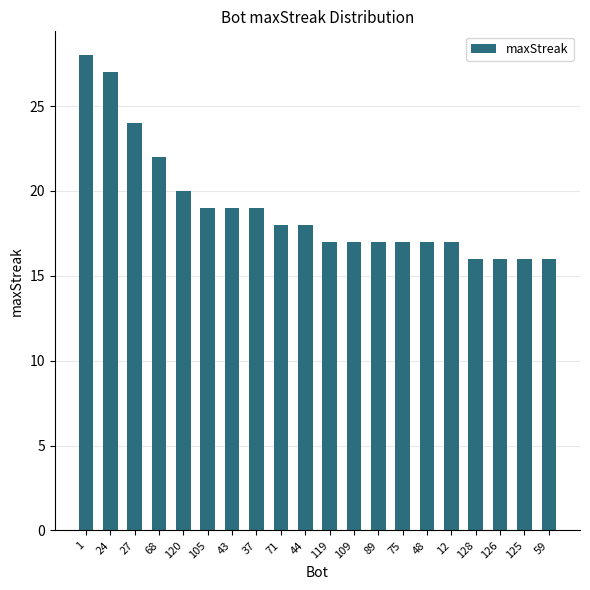

The value at 128 is 16. True or false?

True